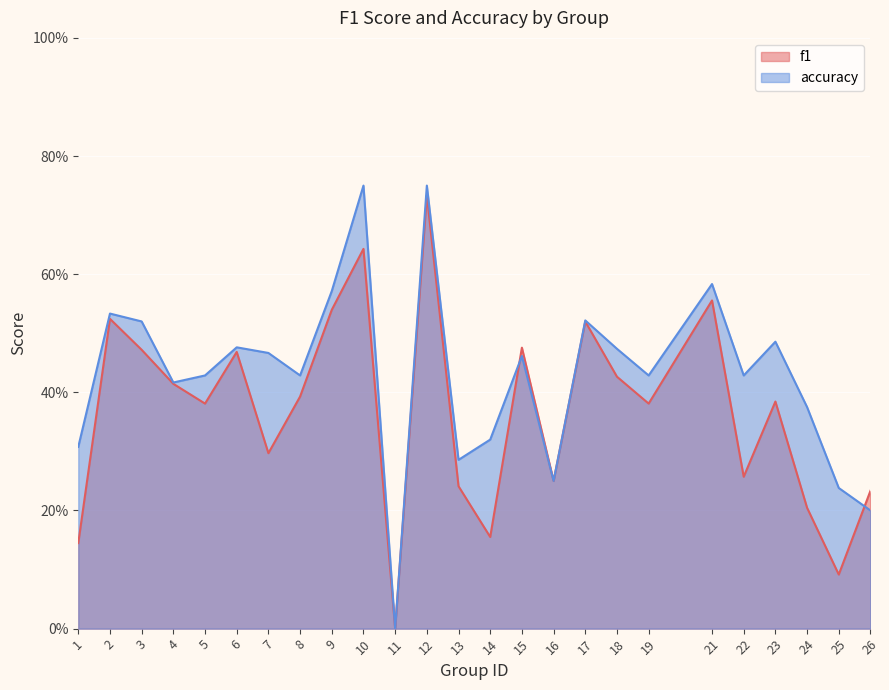

The f1 series shows 0.2 at 15. True or false?

False